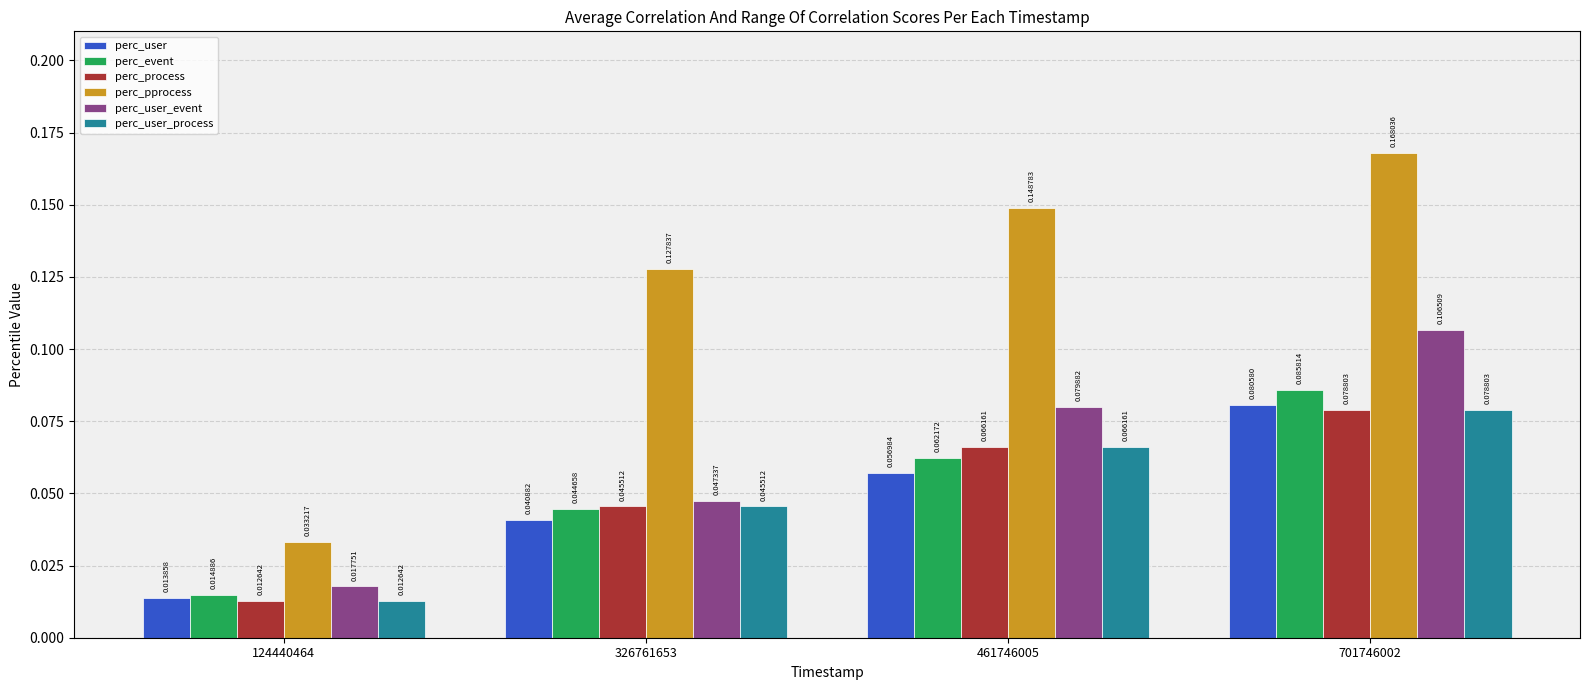

Between 124440464 and 701746002, which series saw the biggest shift?

perc_pprocess